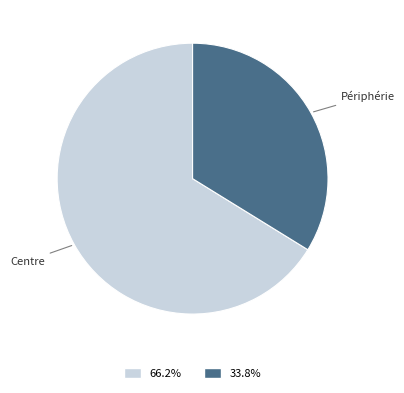

Does any single category account for the majority?

Yes